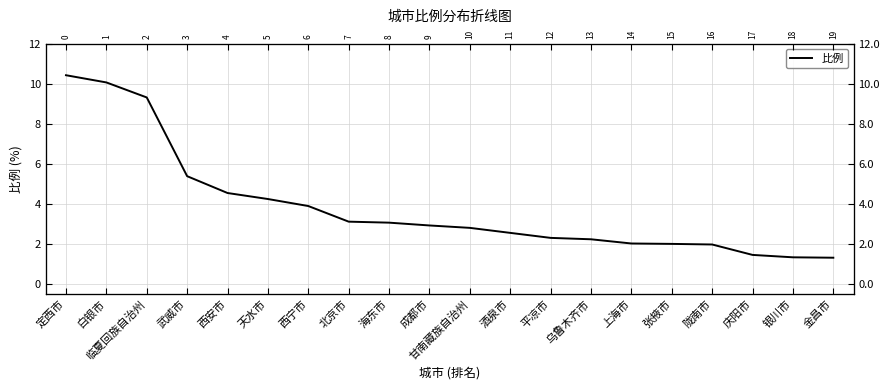

Where does the data first go above 2?

定西市